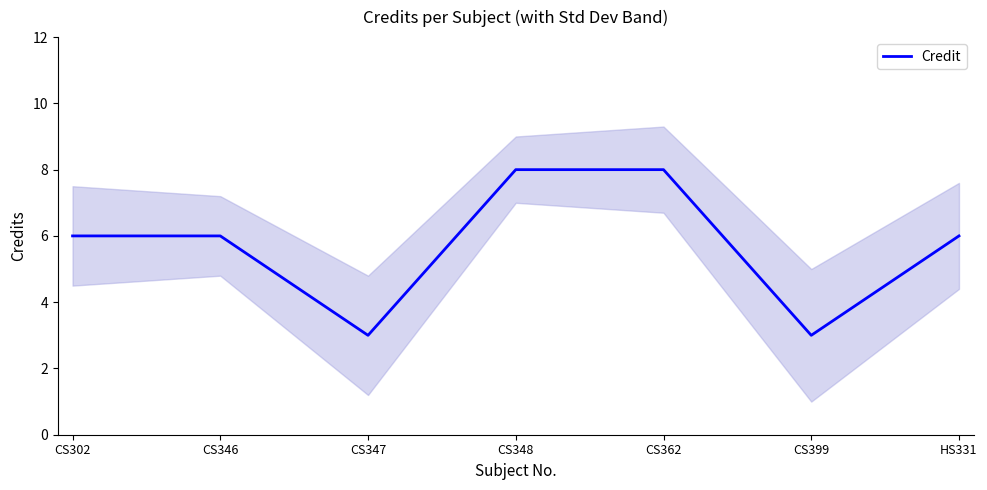

Rank the categories by value from highest to lowest.

CS348, CS362, CS302, CS346, HS331, CS347, CS399